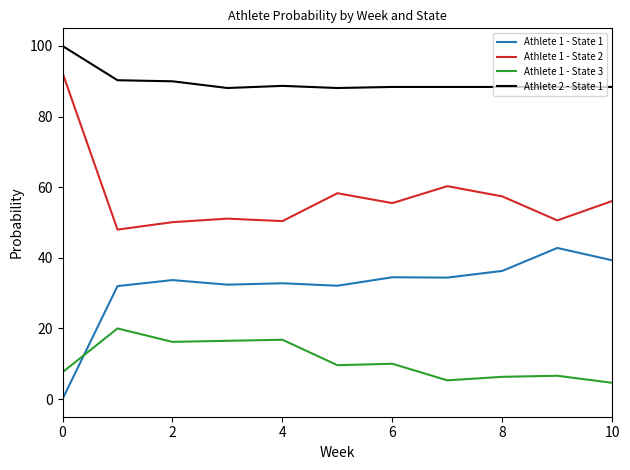

Which series has the largest total across all categories?

Athlete 2 - State 1